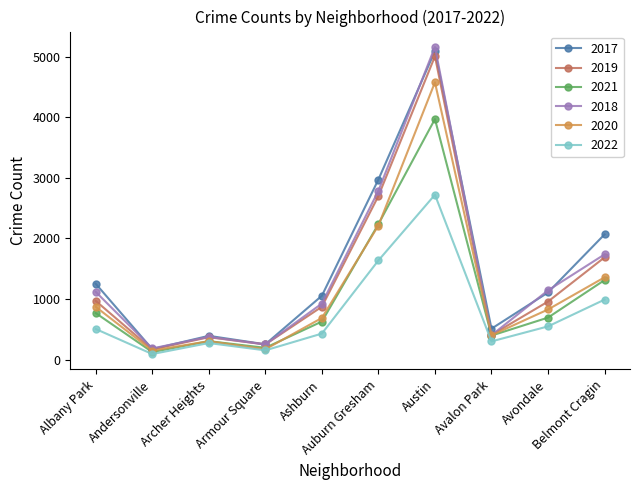

What is the greatest value displayed?

5163